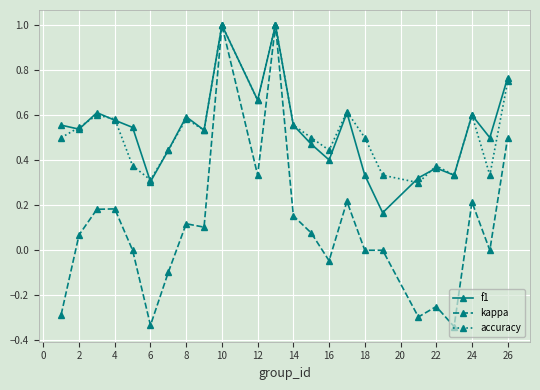

Which series has the widest spread of values?

kappa